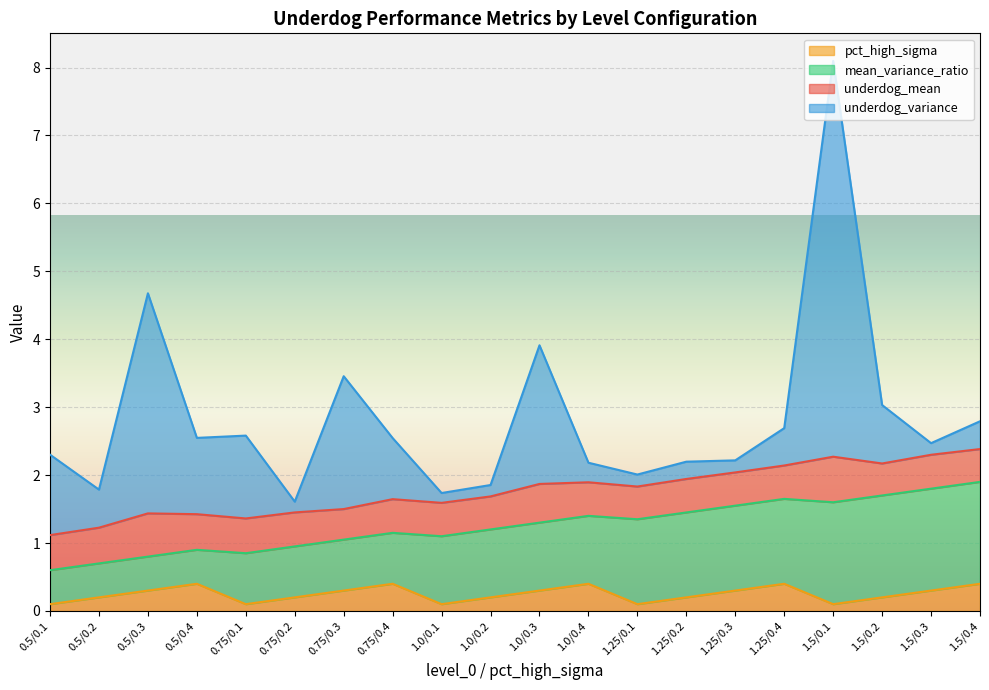

The value of underdog_variance at 1.25/0.4 is 0.1. True or false?

False